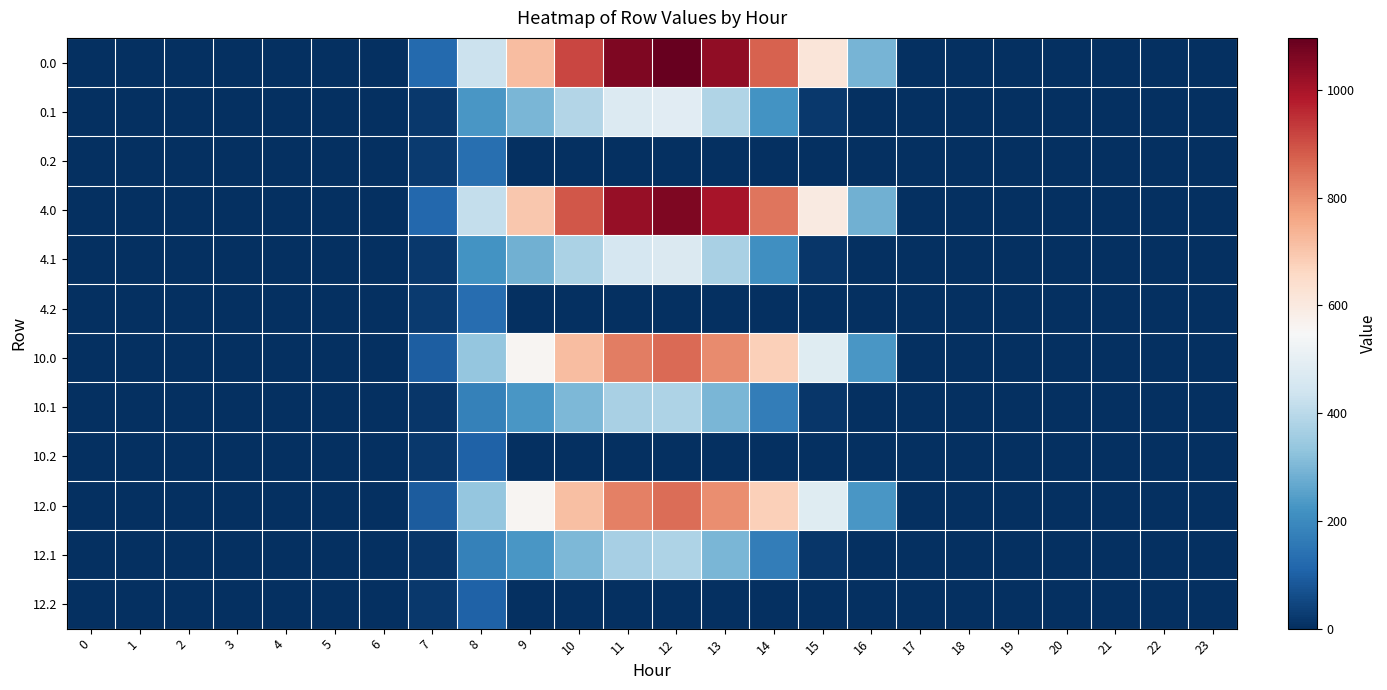

Count the number of categories in the chart.

24